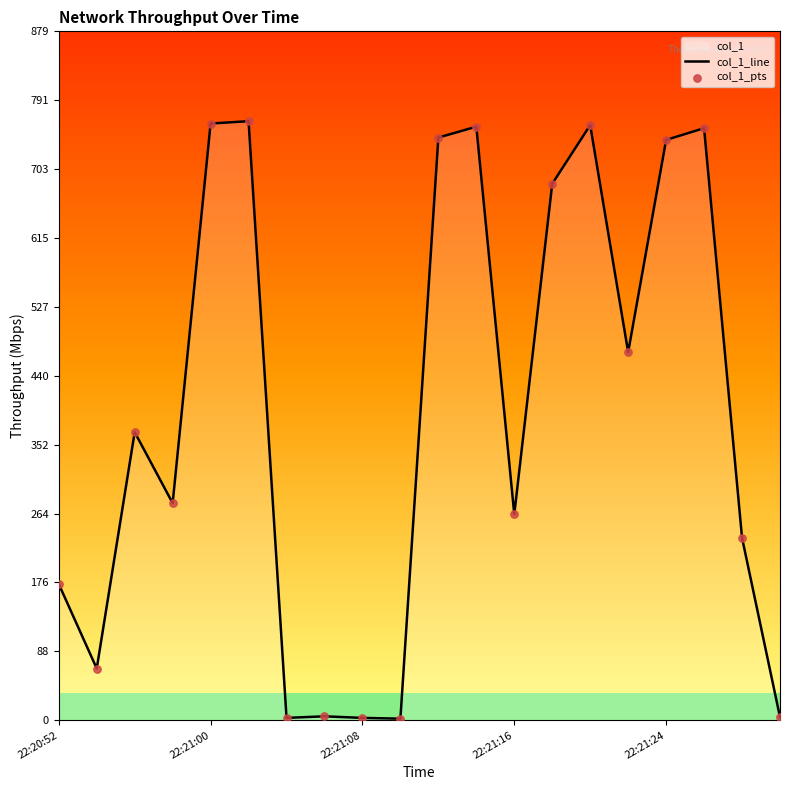

At which category is the sum across all series the highest?

5